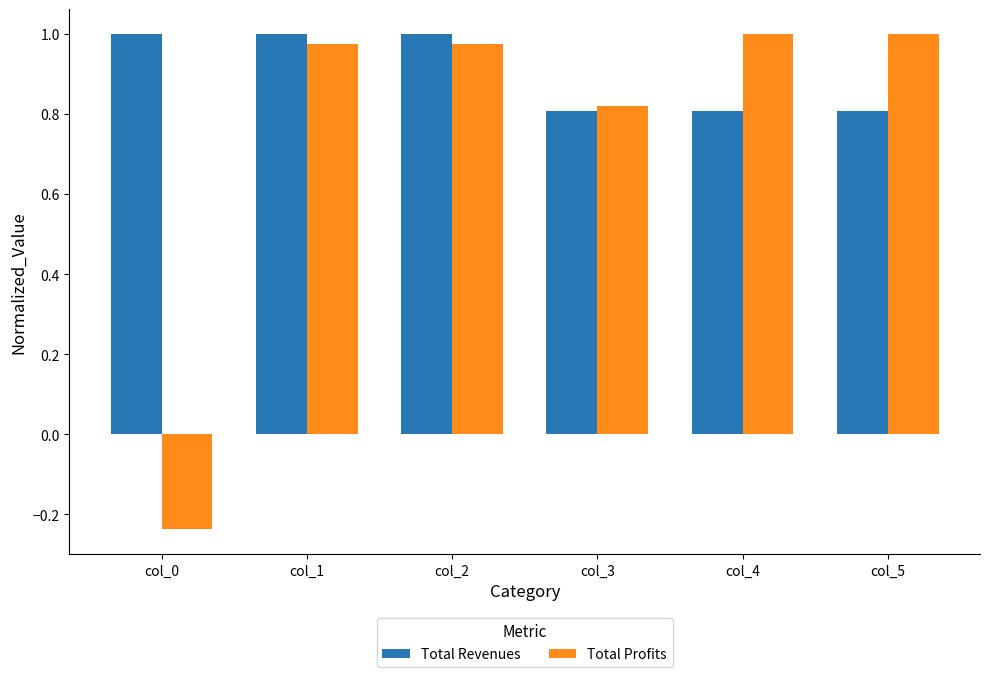

At which label does Total Profits first exceed 0?

col_1